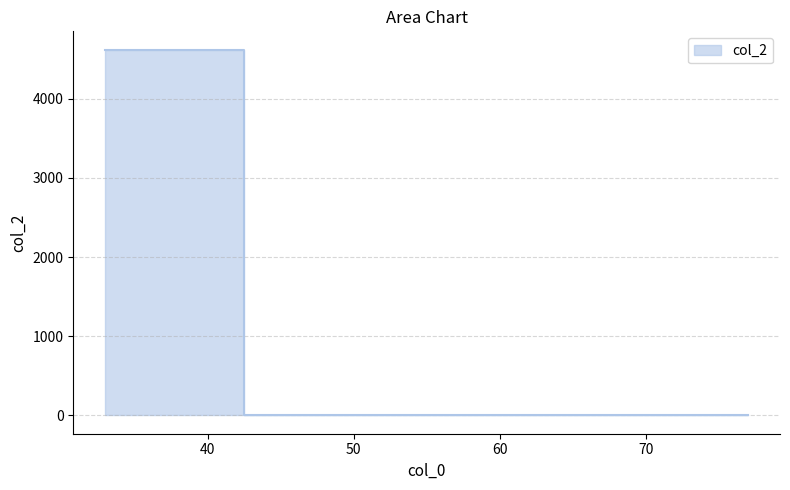

True or false: there are more than 2 points higher than both neighbors.

False